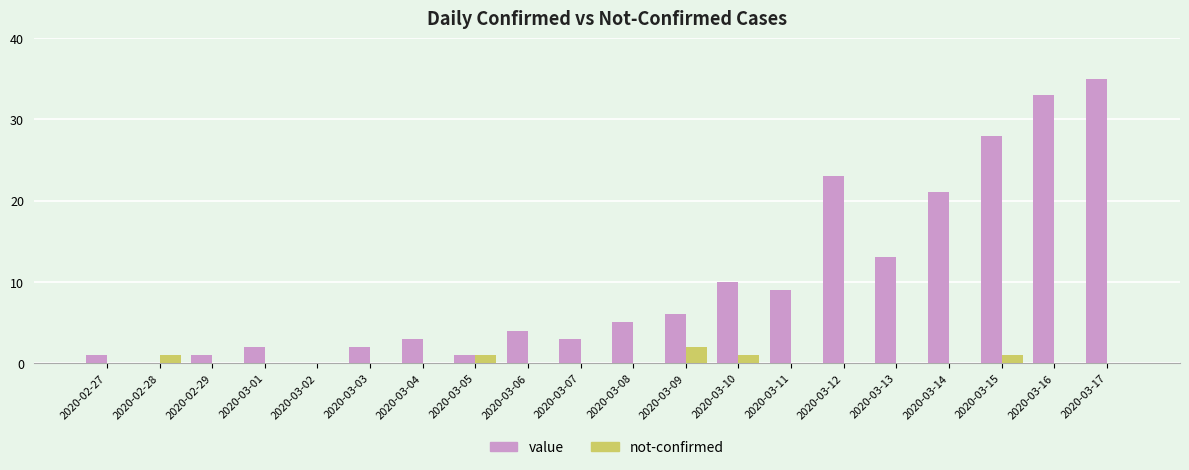

The not-confirmed series shows 0 at 2020-03-08. True or false?

True